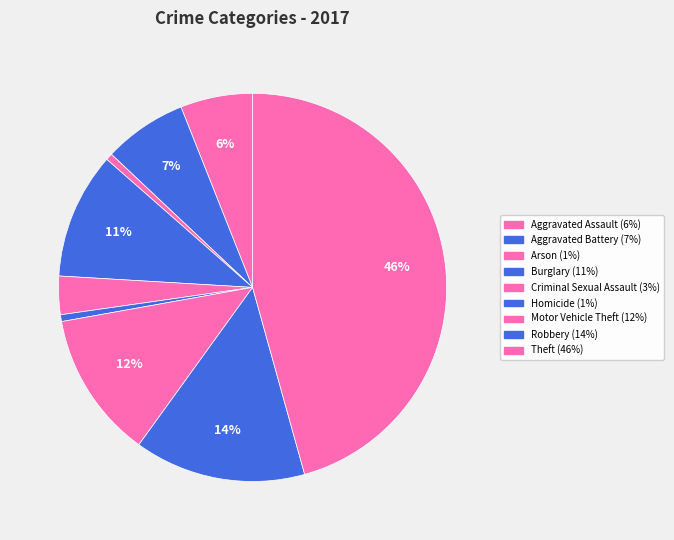

How many segments does this pie chart have?

9